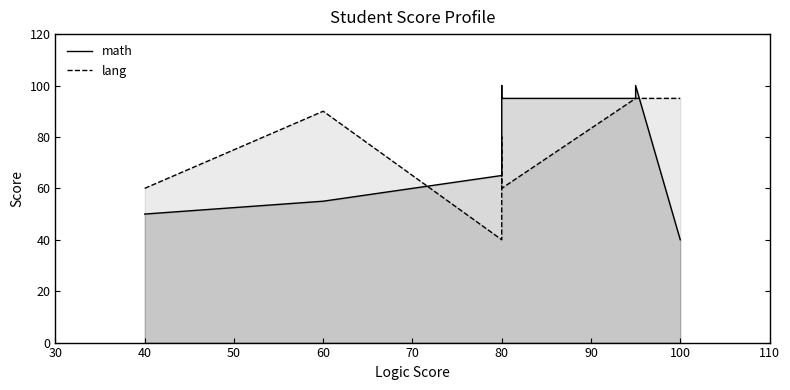

How many lines are shown in the chart?

2